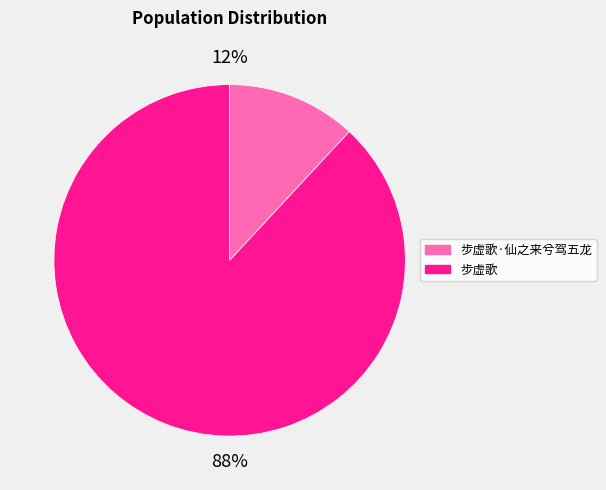

Approximately how many times larger is the value at 步虚歌·仙之来兮驾五龙 compared to 步虚歌?

0.1